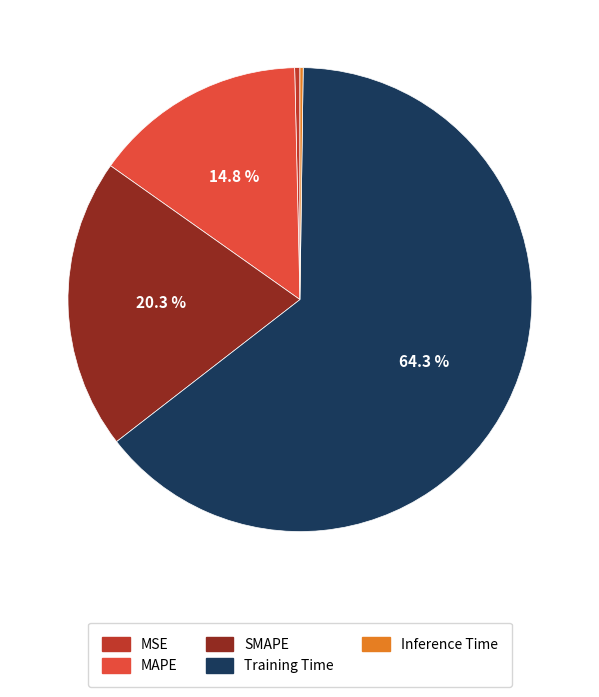

Does any single category account for the majority?

Yes